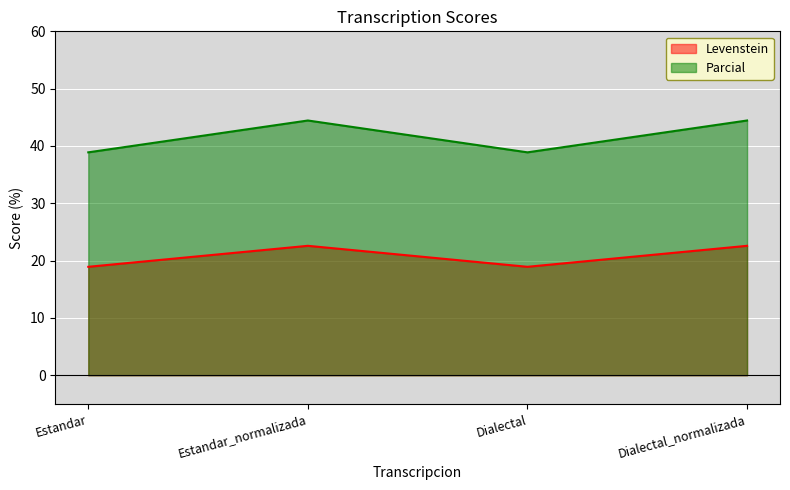

What is the approximate value of Levenstein at Estandar?

18.9